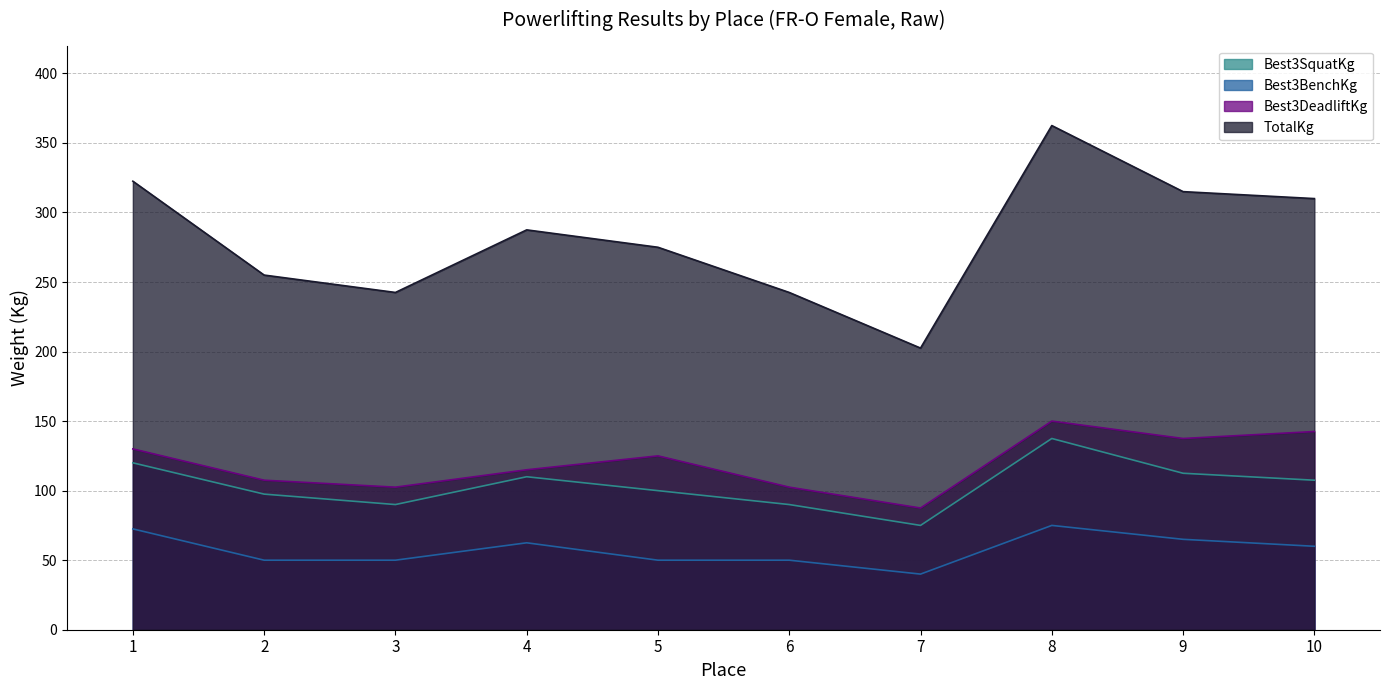

Rank the series at 2 from highest to lowest value.

TotalKg, Best3DeadliftKg, Best3SquatKg, Best3BenchKg